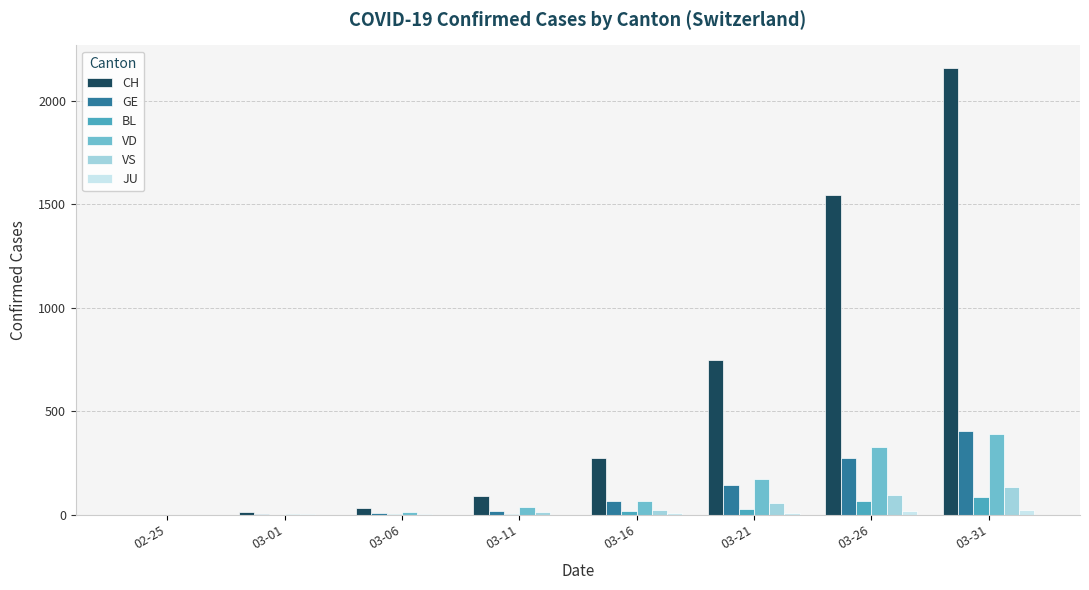

Are the bars grouped side by side (vs. stacked)?

Yes